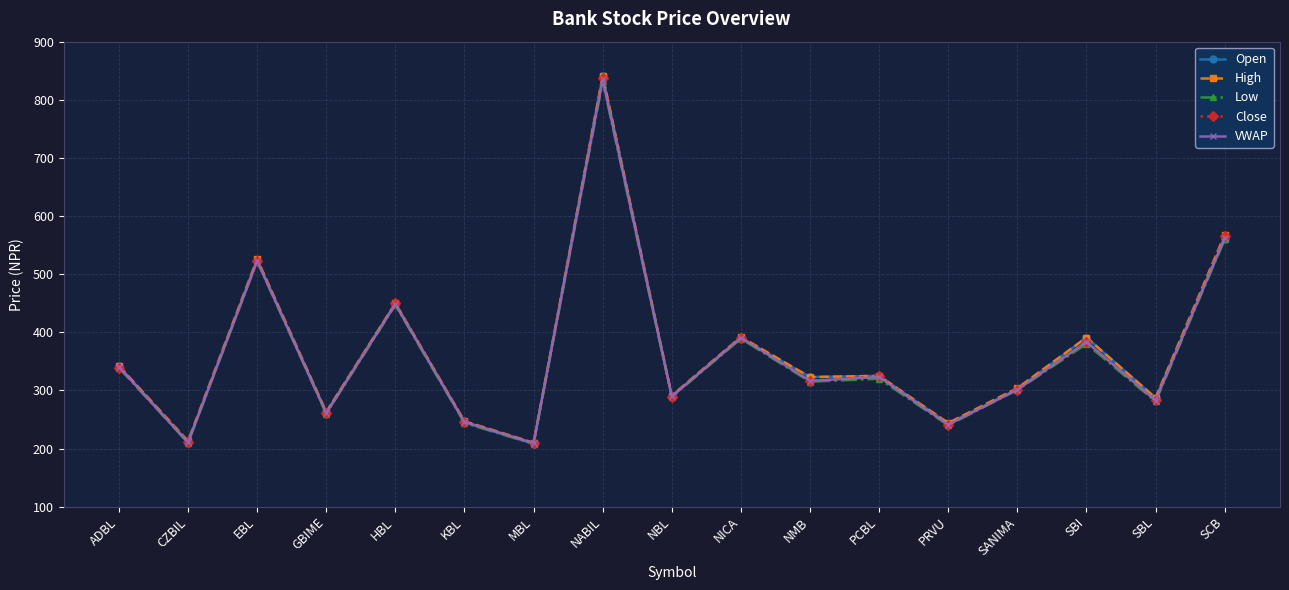

How many lines are shown in the chart?

5